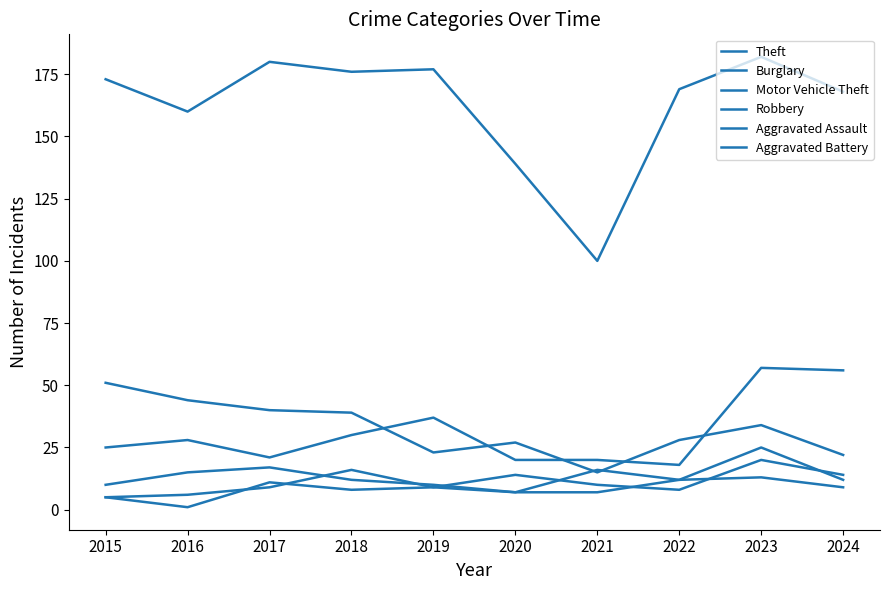

The Robbery series shows 21 at 2024. True or false?

False